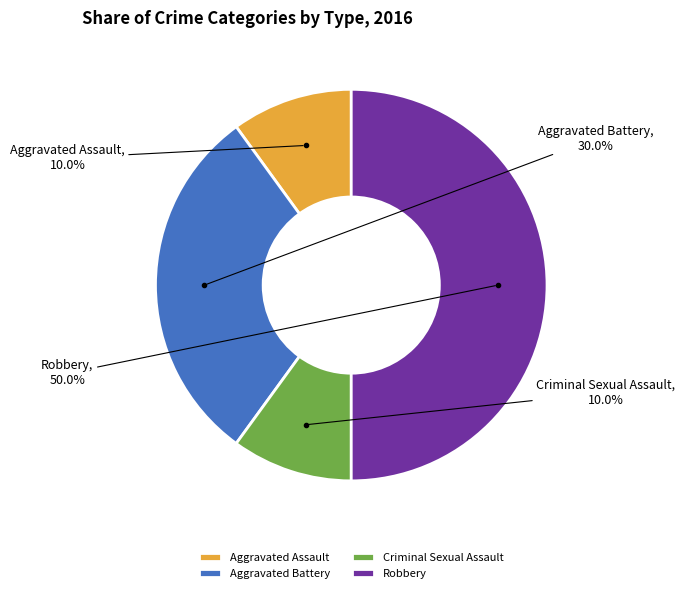

What is the ratio of the value at Robbery to the value at Aggravated Battery?

1.7